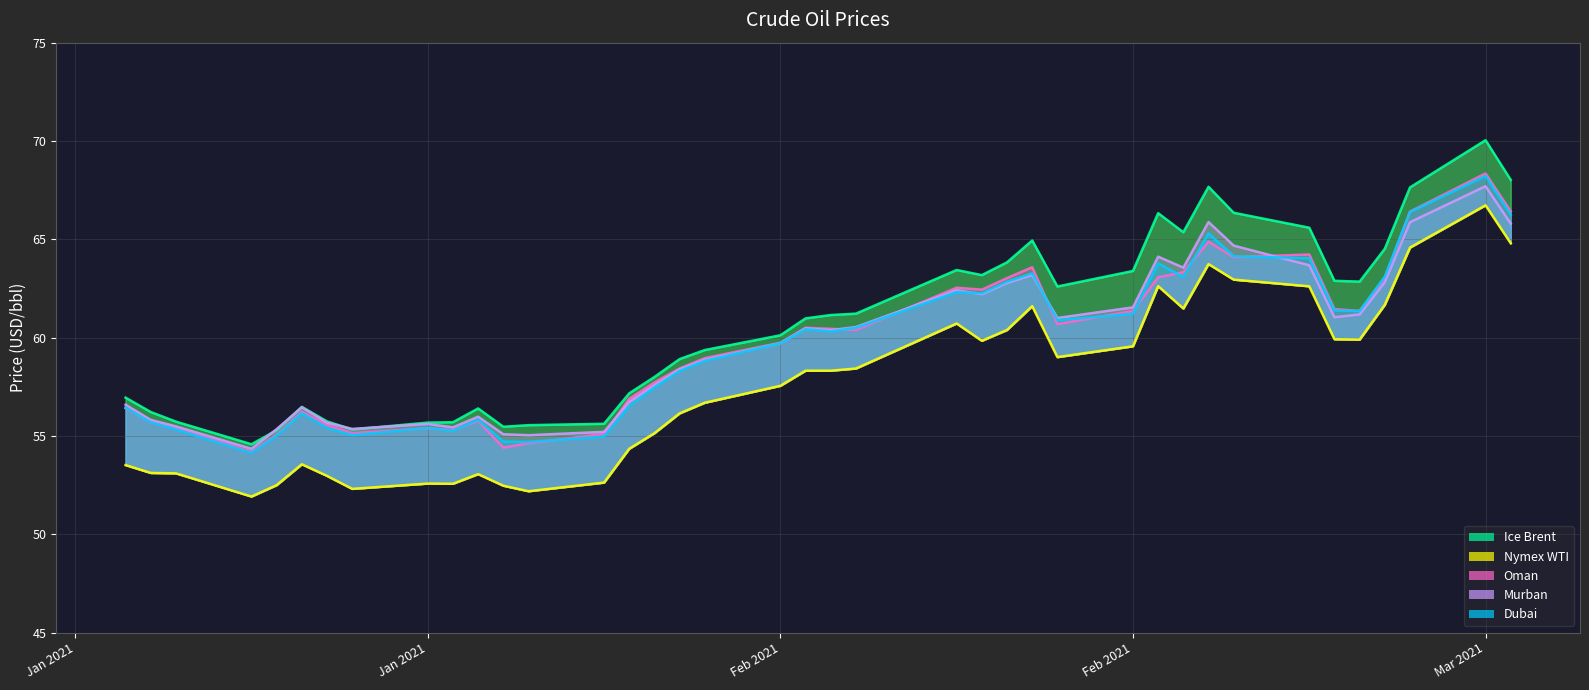

Which category has the lowest value across all series?

2021-01-18